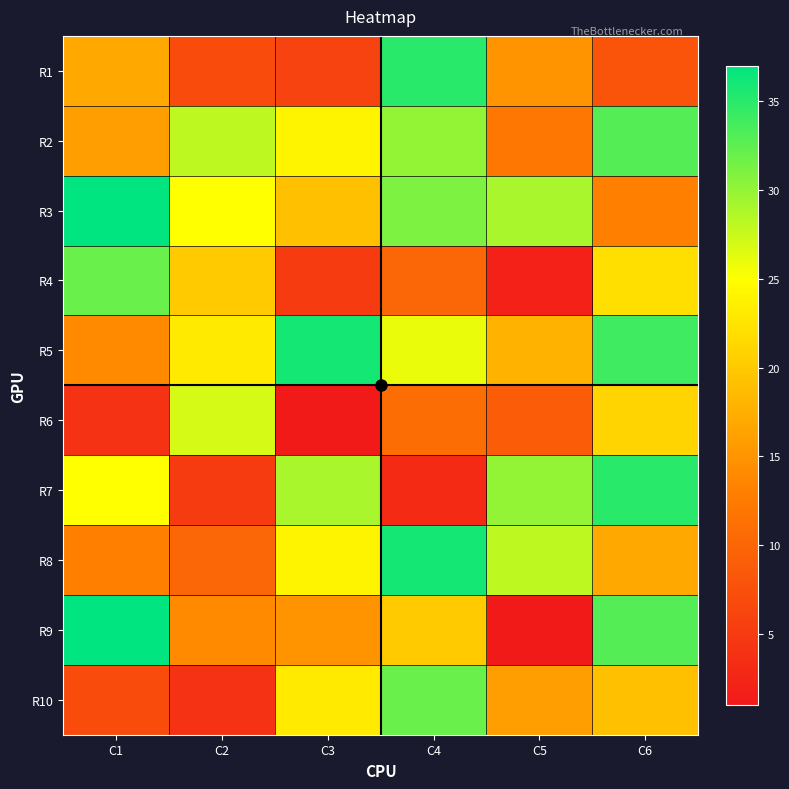

What is the greatest value displayed?

37